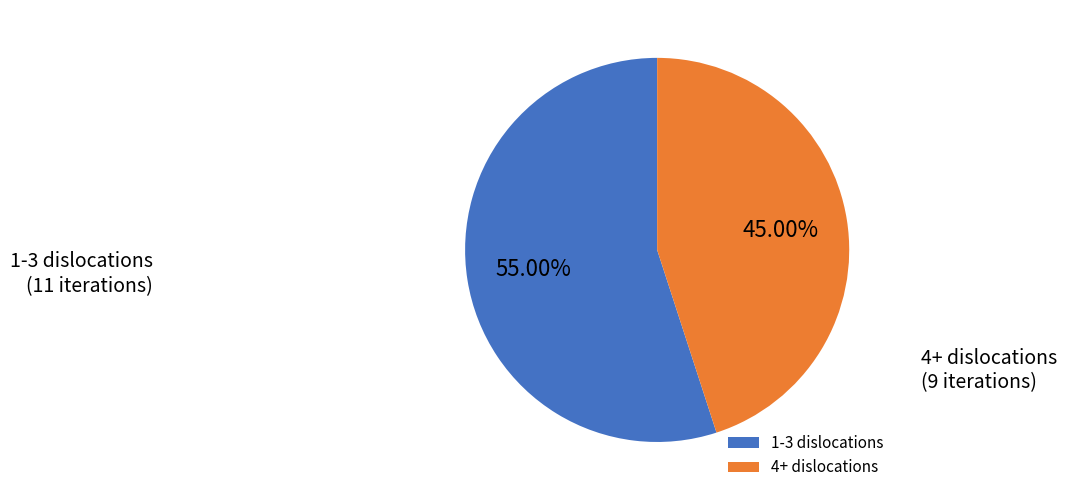

Which slice represents more than half of the pie?

1-3 dislocations